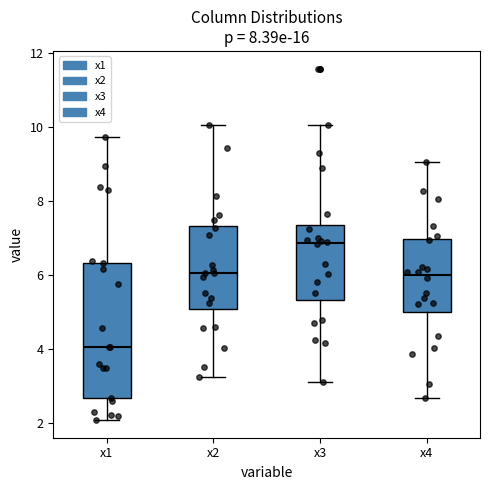

Which box's median line is the highest?

x3